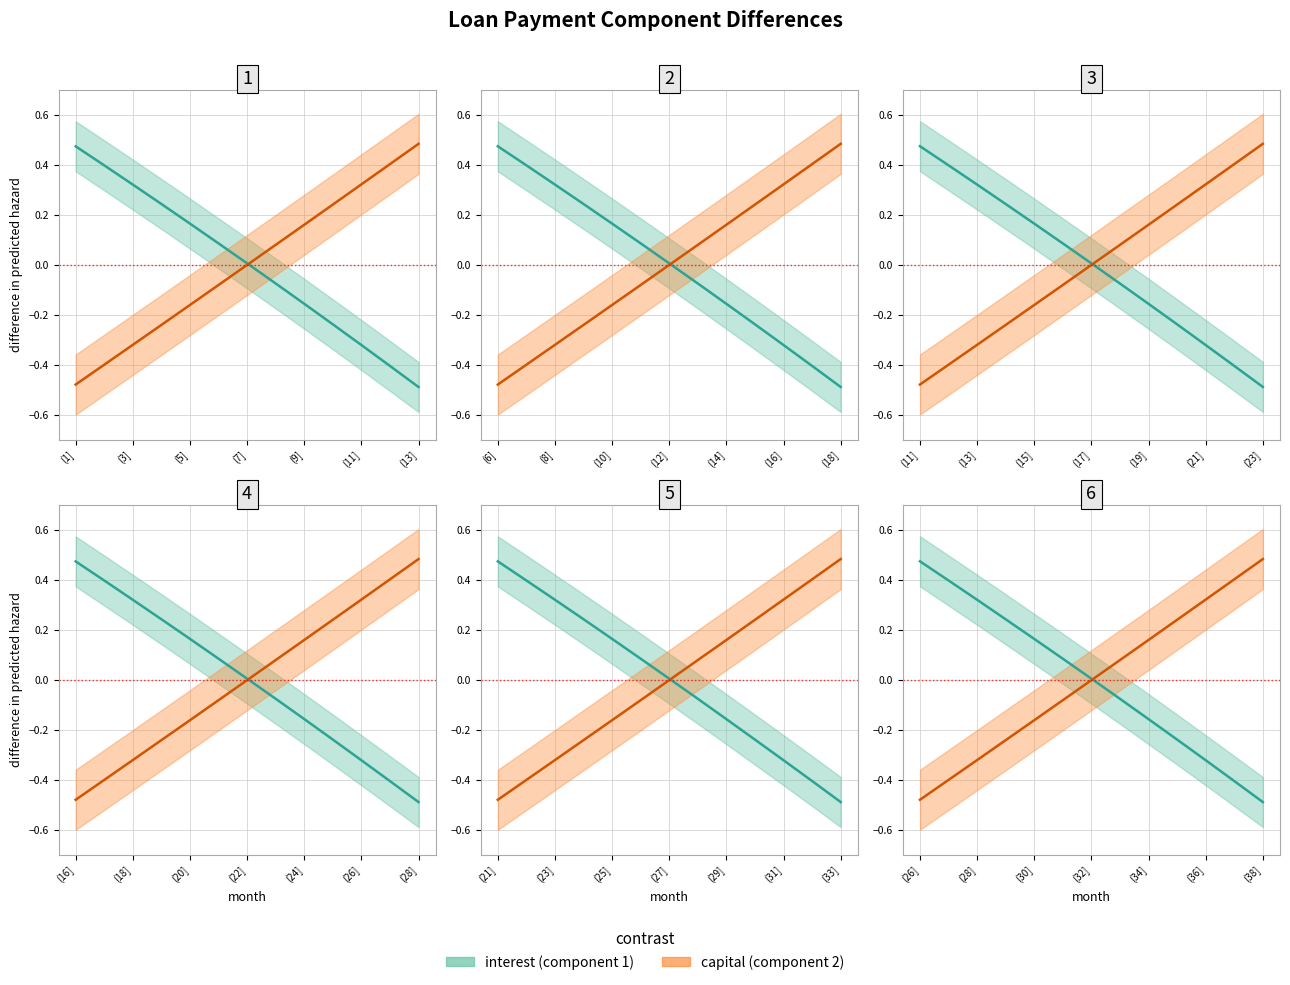

What are all the series names shown in the legend?

interest, capital